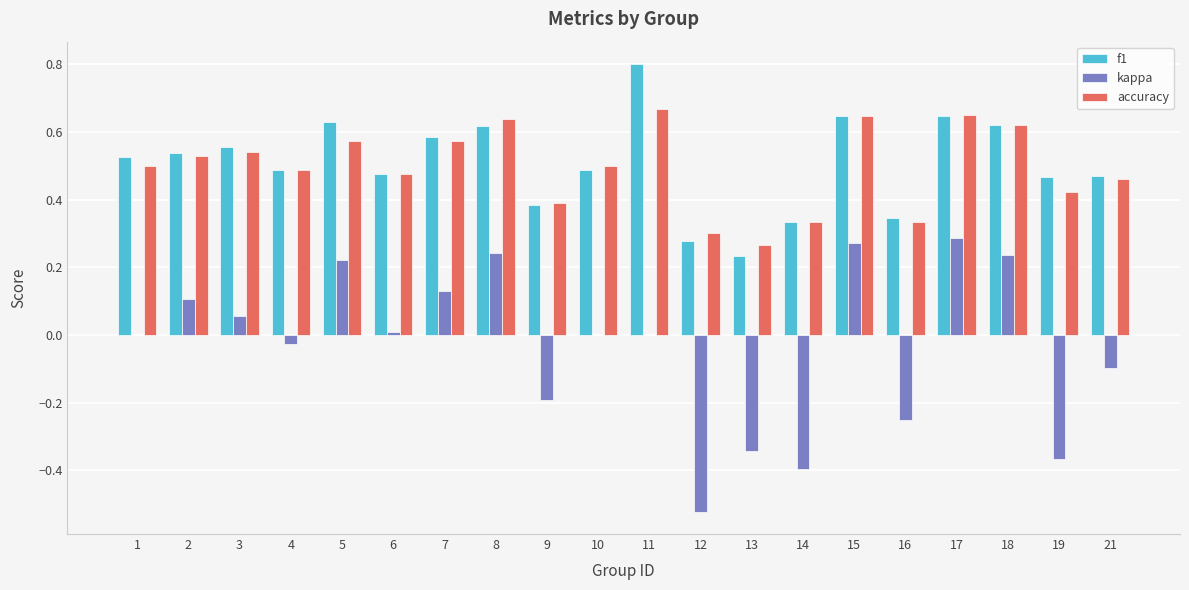

Which series changed the most between 11 and 14?

f1